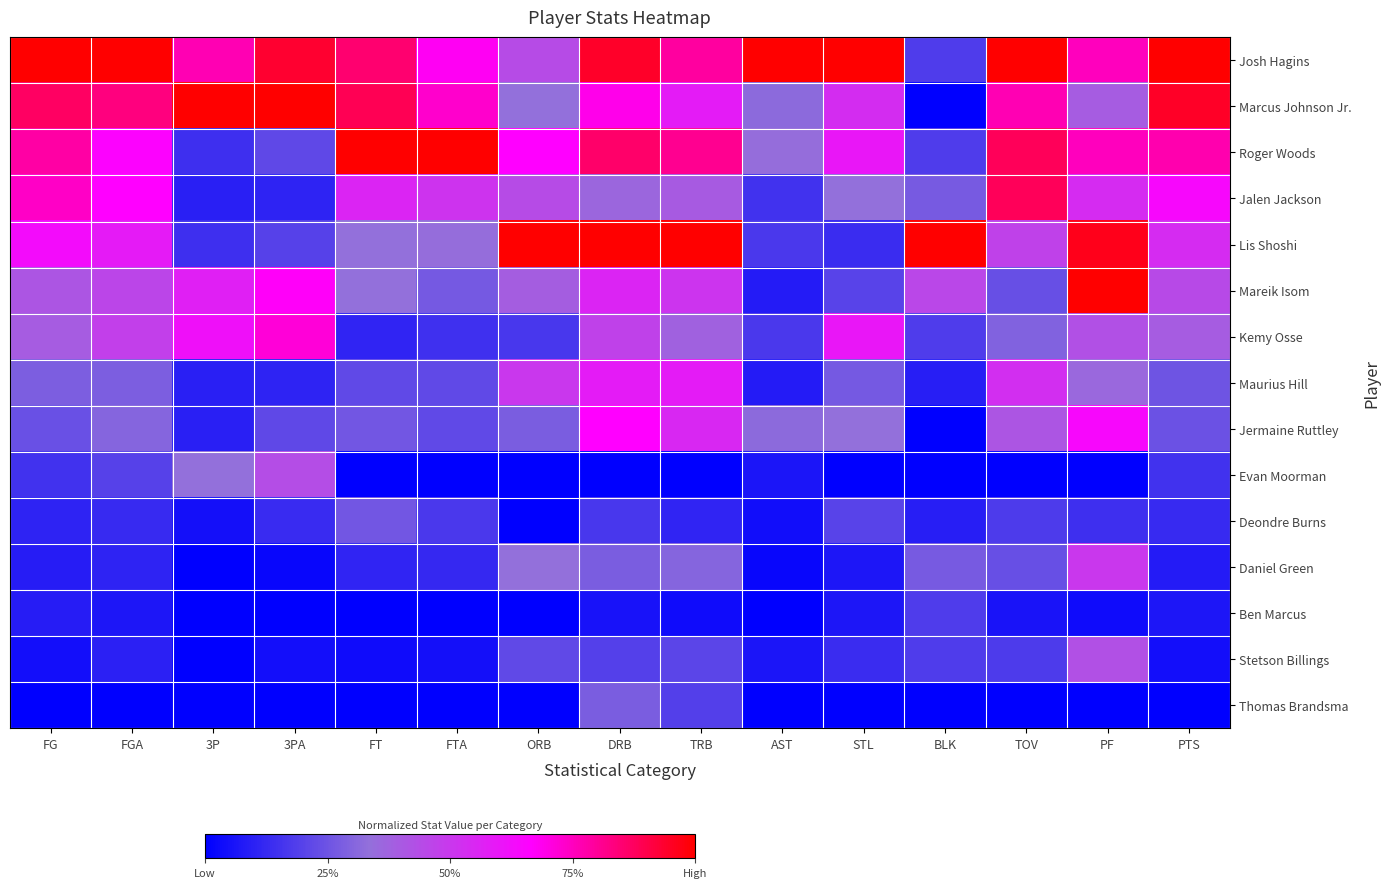

Which label corresponds to the largest value in the chart?

FG